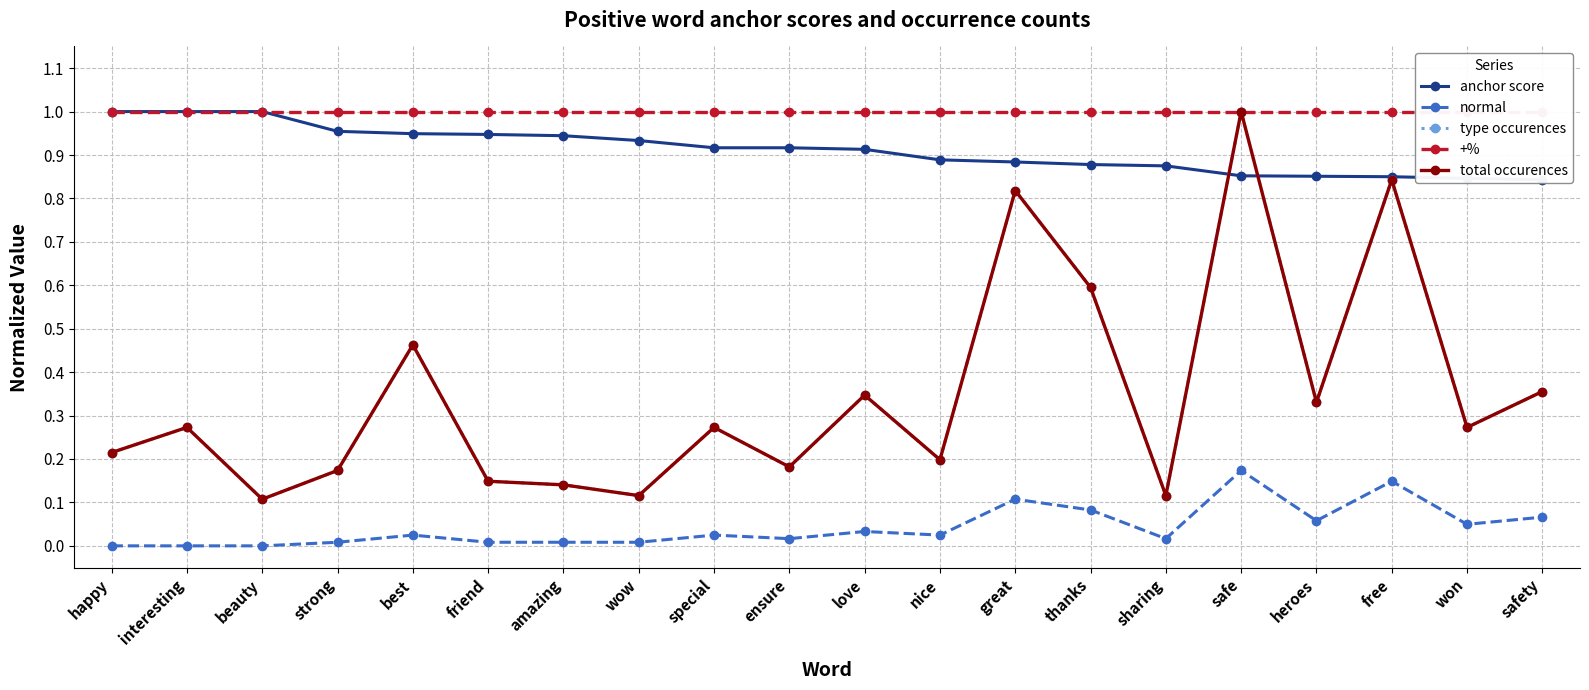

At which category does the chart reach its minimum across all series?

happy